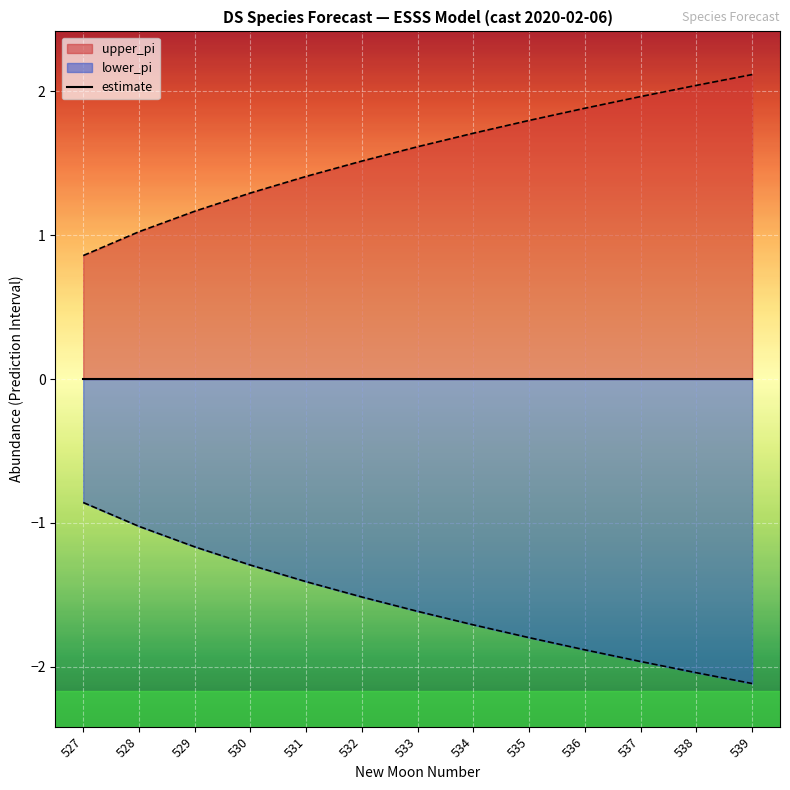

What is the maximum value shown in the chart?

2.1